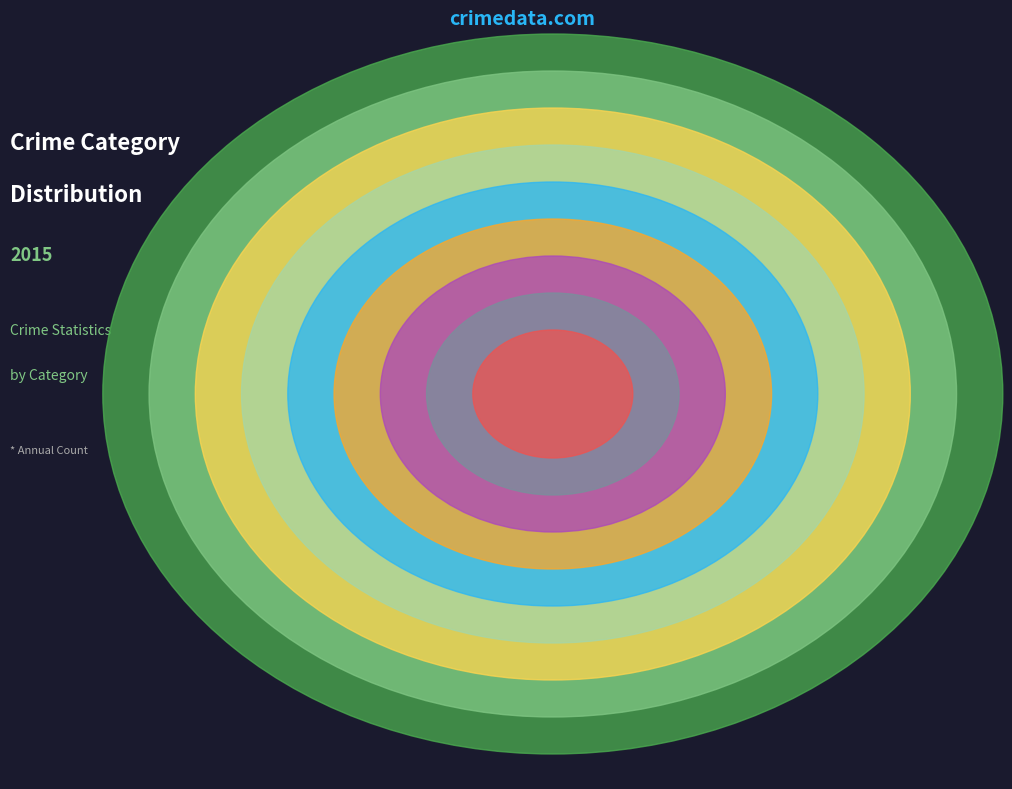

True or false: Robbery accounts for 2% of the total.

False